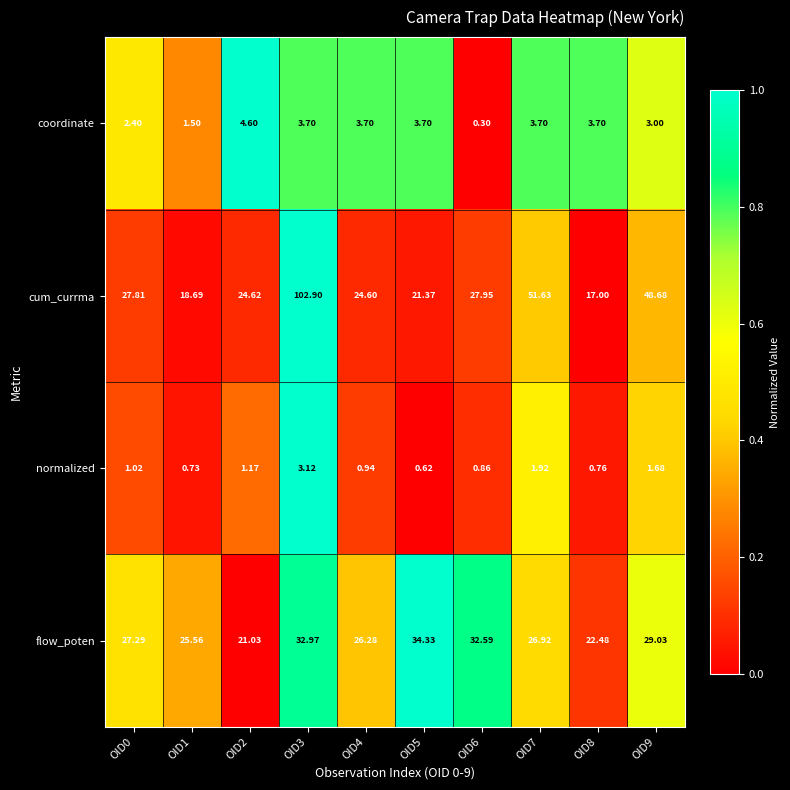

At how many categories does at least one series exceed 0?

10